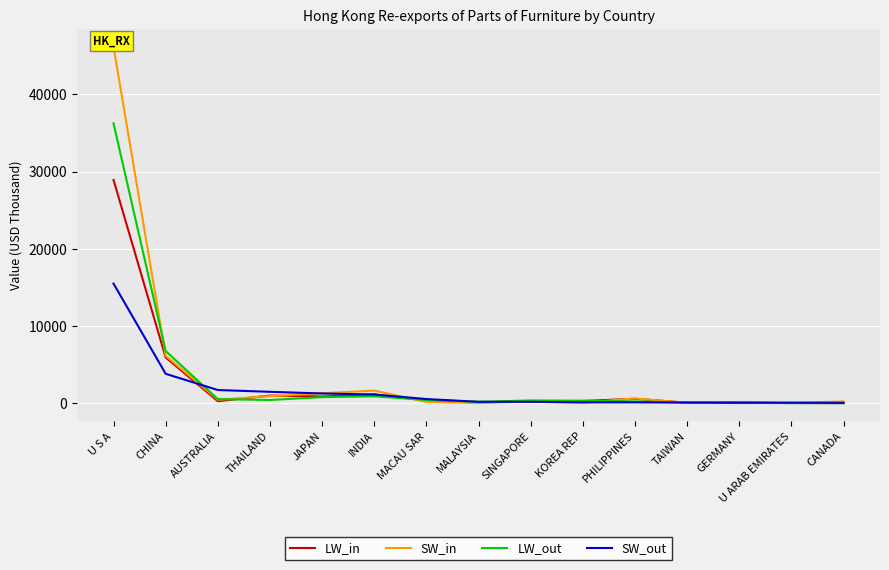

What is the maximum value shown in the chart?

46164.1